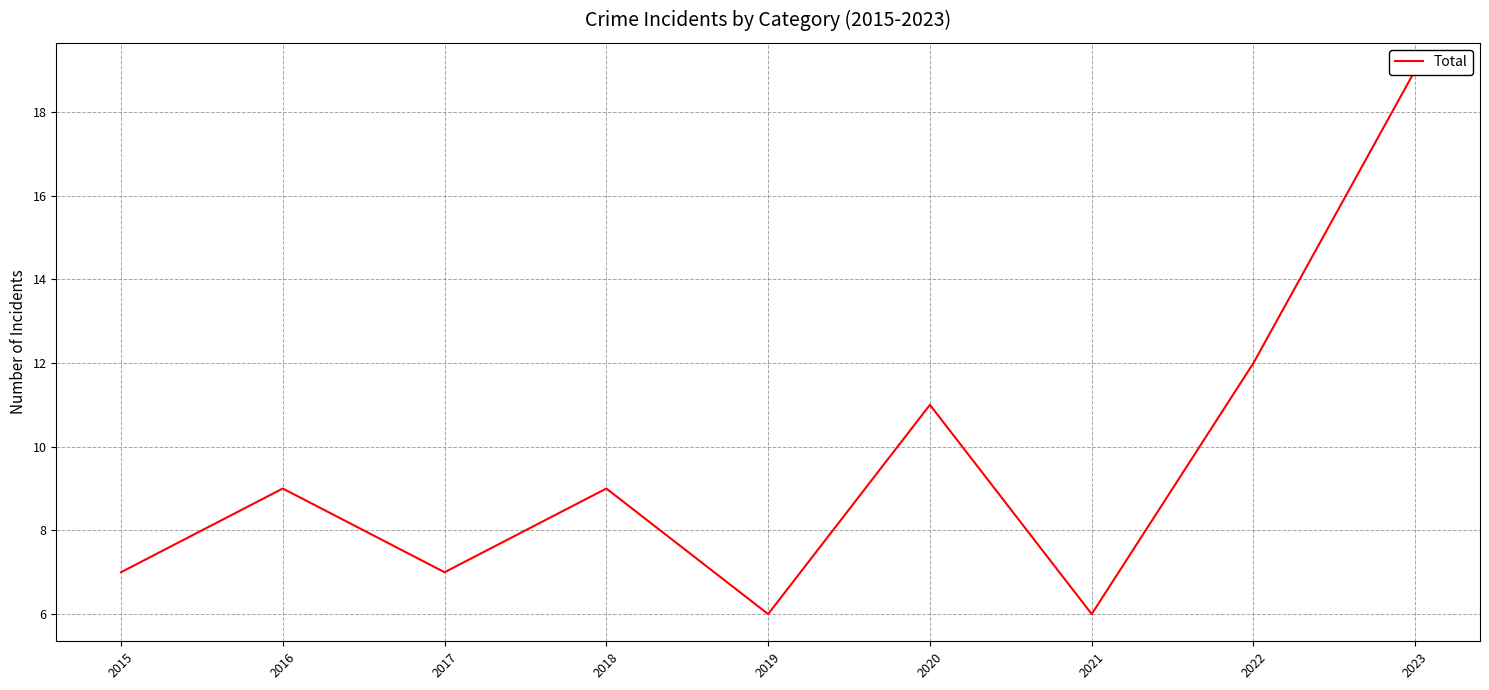

The chart shows a value of 5 at 2023. True or false?

False